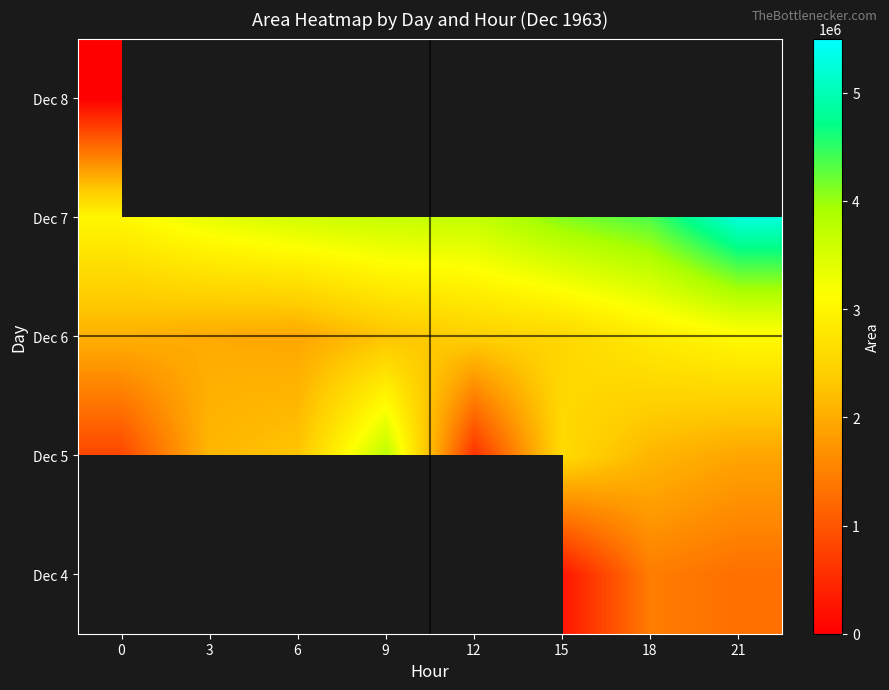

Which category has the highest value in the Dec 5 series?

9